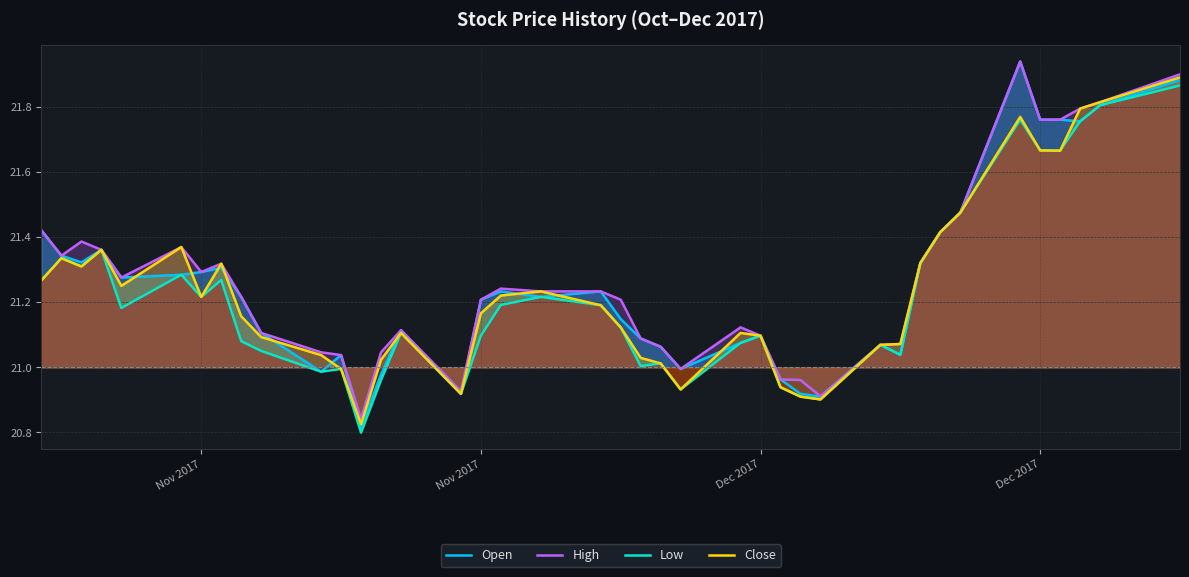

What are all the series names shown in the legend?

Open, High, Low, Close